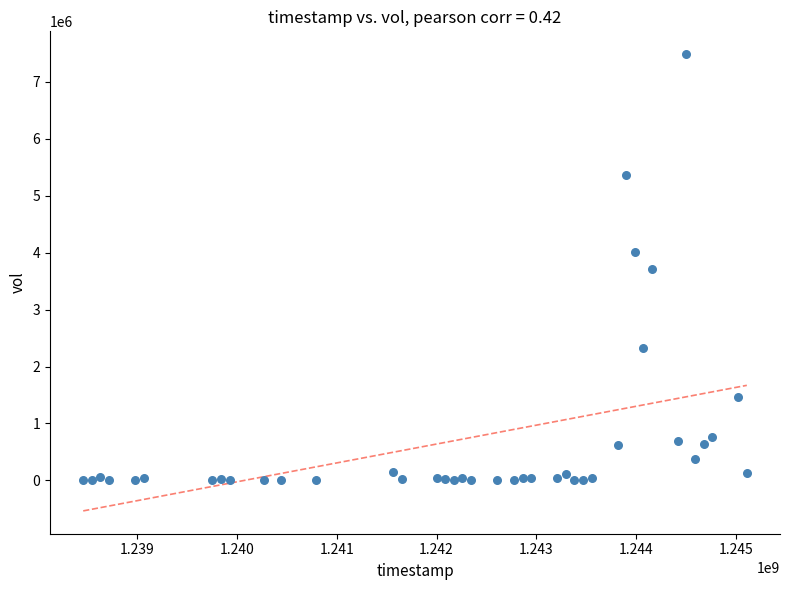

What is the range of Y values (max minus min)?

7484100